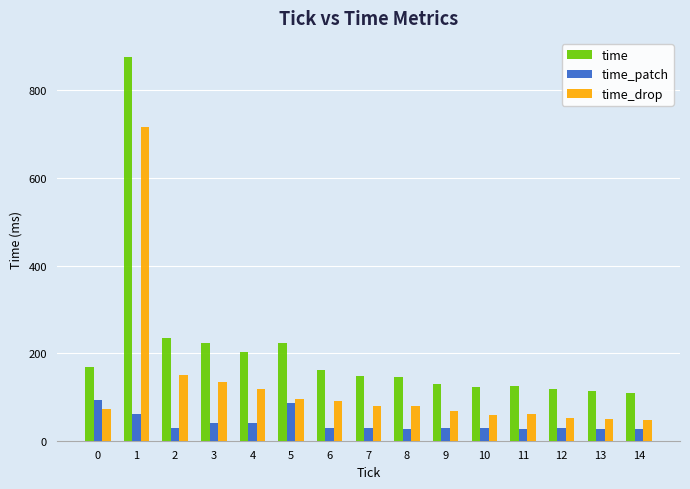

Which series has the largest range (max minus min)?

time